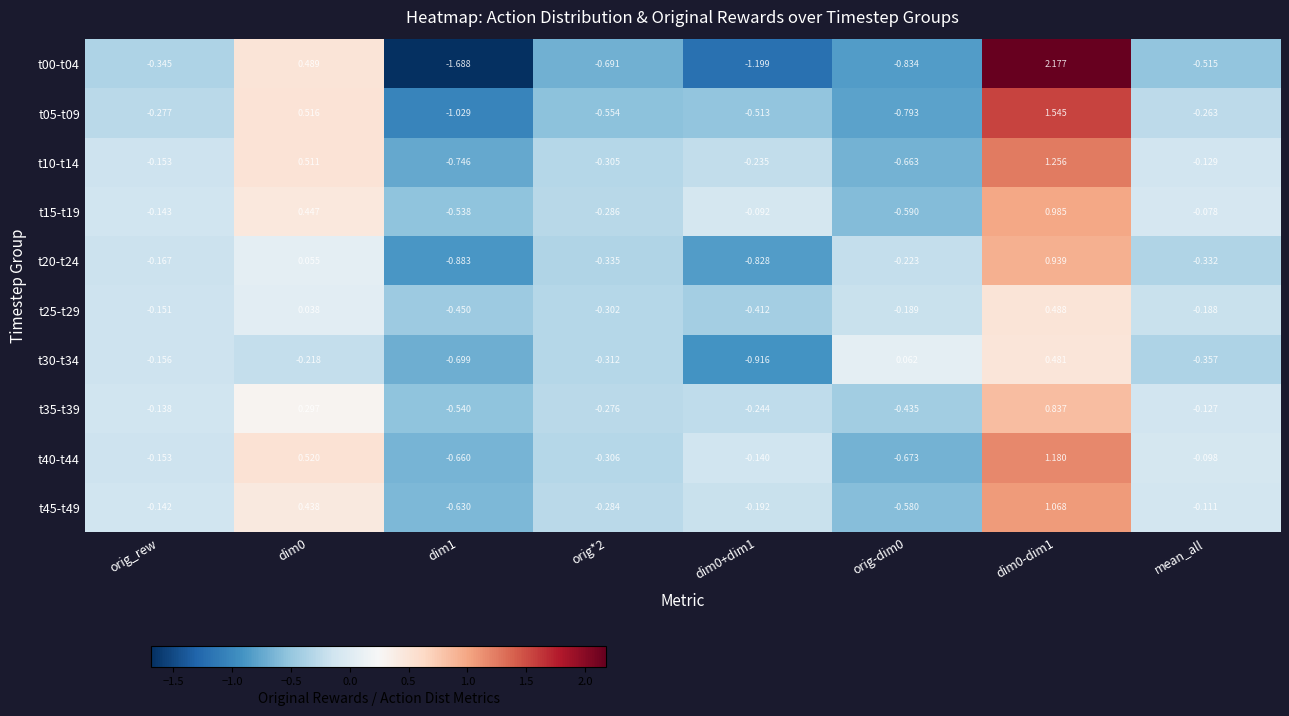

Where is t10-t14 nearest to the value 0?

mean_all